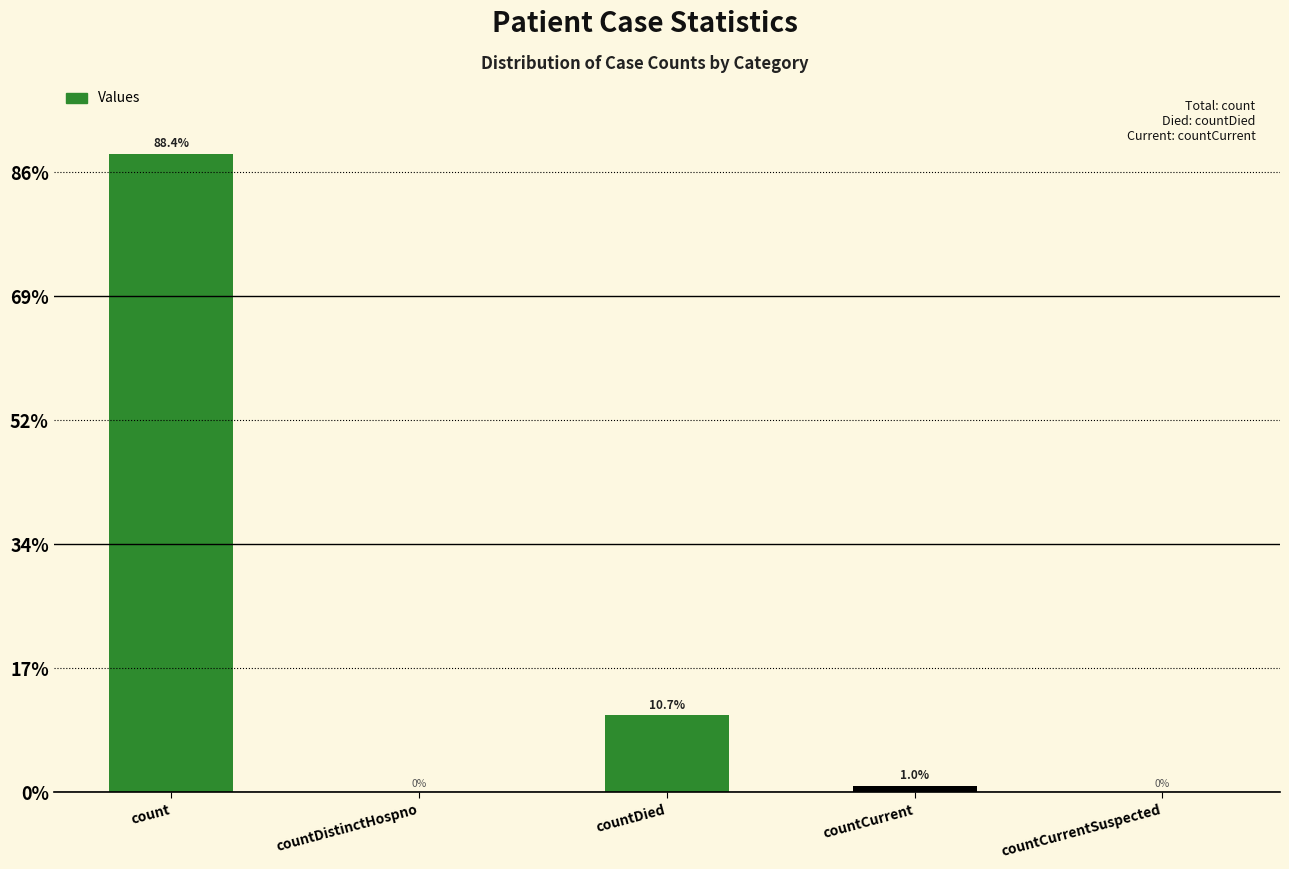

List the labels in order of value, smallest first.

countDistinctHospno, countCurrentSuspected, countCurrent, countDied, count